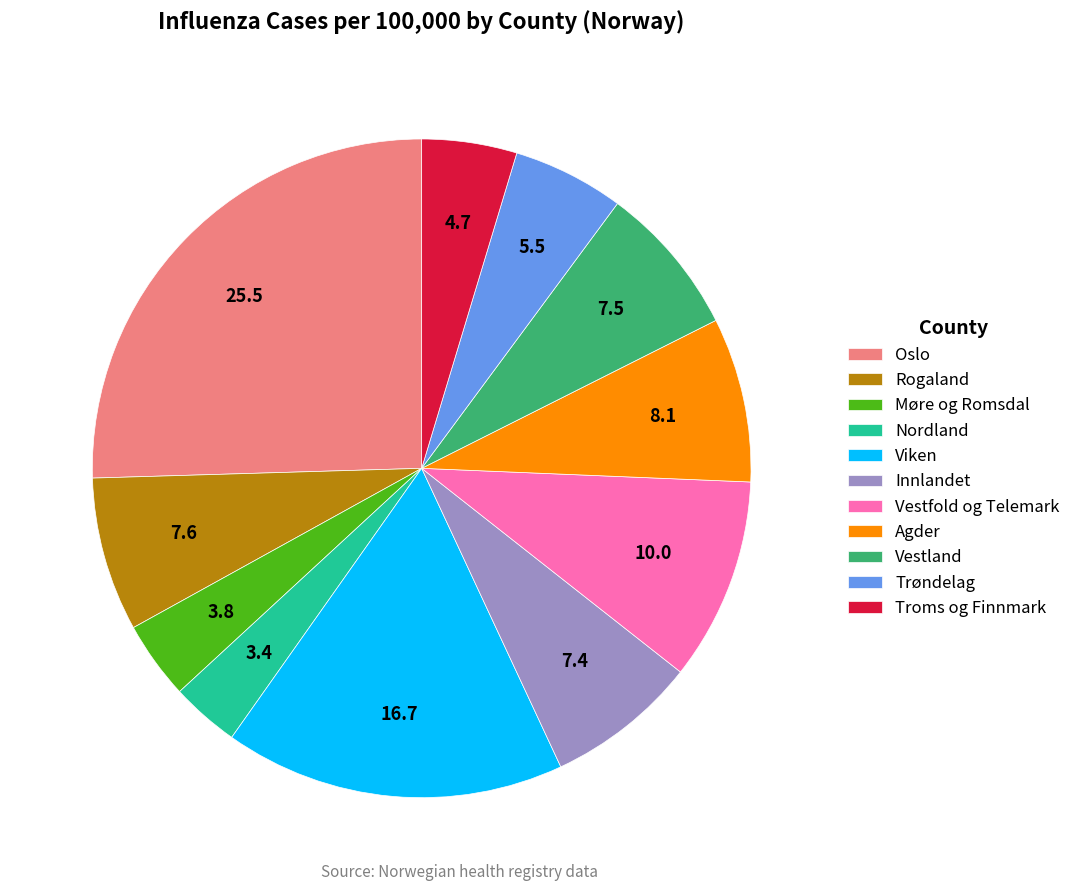

Does any single category account for the majority?

No